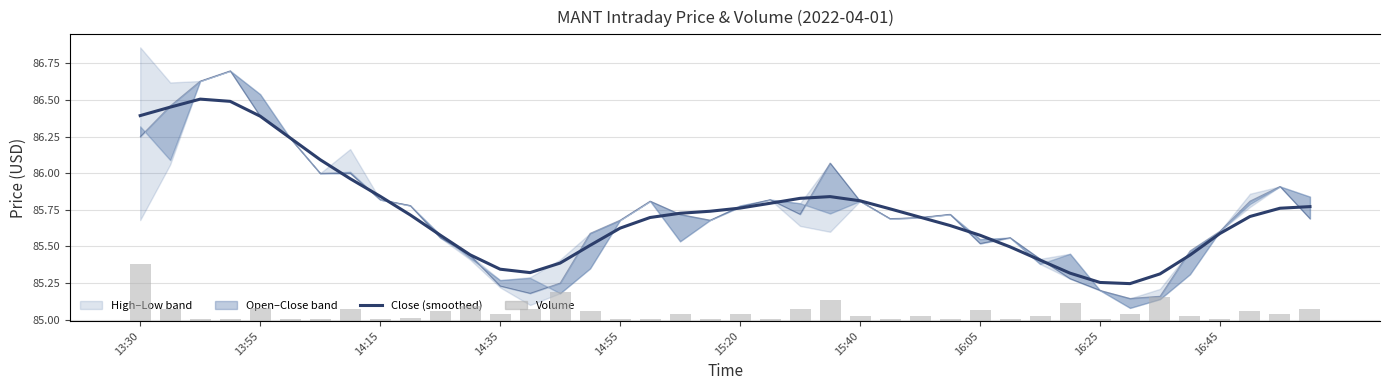

Is the value of Close (raw) at 15:20 greater than the value of volume at 34?

No